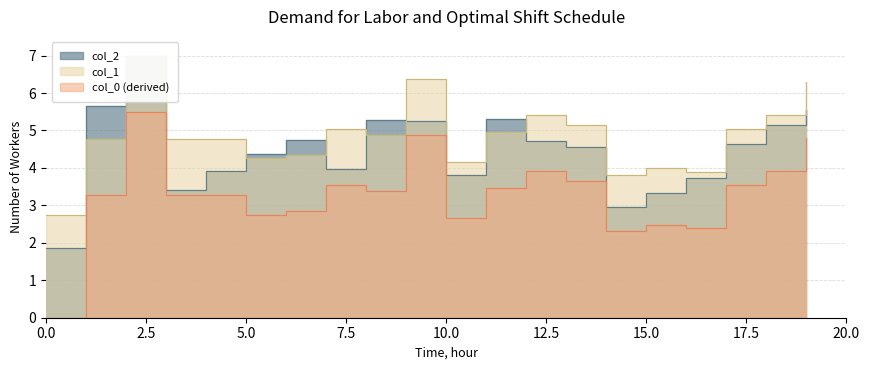

Rank the categories by col_1 value from lowest to highest.

0, 14, 16, 15, 10, 5, 6, 1, 3, 4, 8, 11, 7, 17, 13, 12, 18, 19, 9, 2